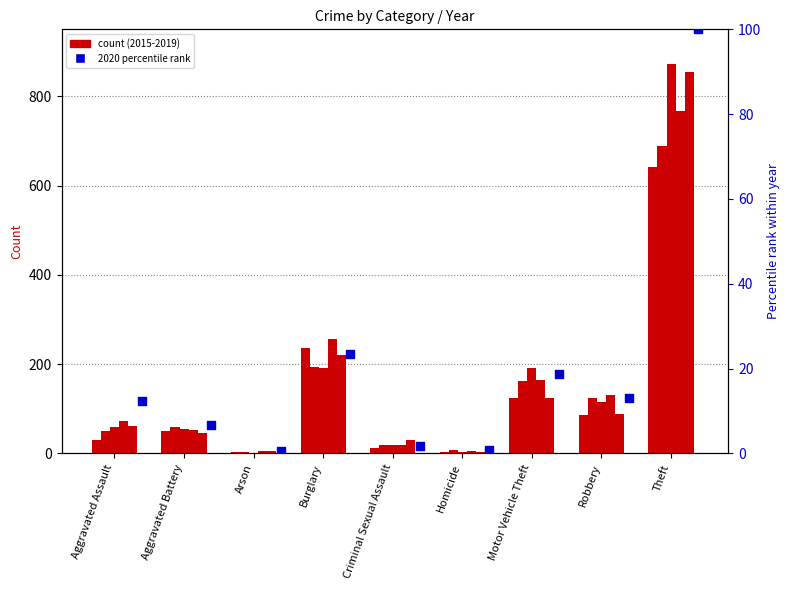

Between Aggravated Assault and Arson, which is larger?

Aggravated Assault